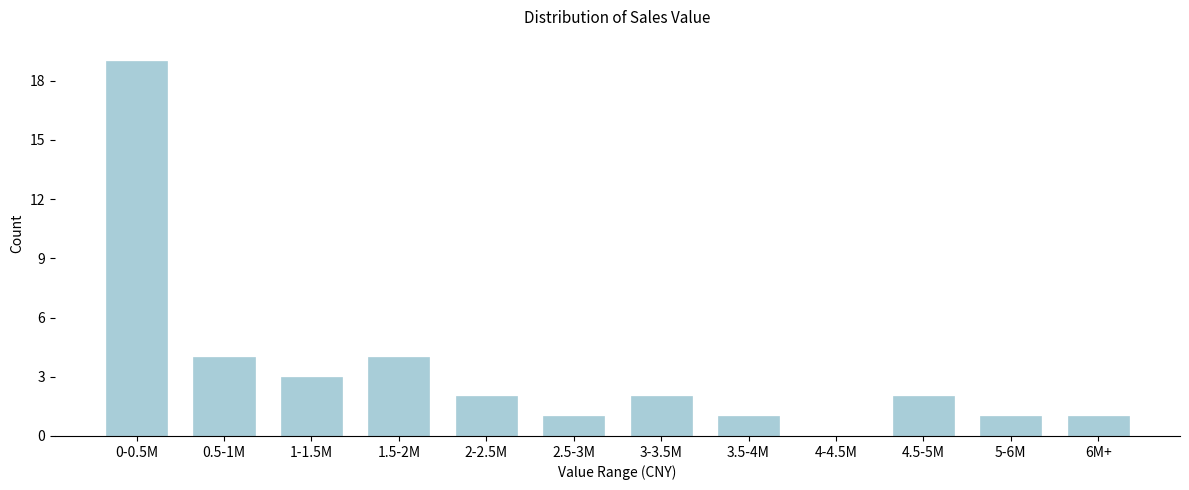

Reading left to right, transcribe all the data shown in this chart.

0-0.5M=19	0.5-1M=4	1-1.5M=3	1.5-2M=4	2-2.5M=2	2.5-3M=1	3-3.5M=2	3.5-4M=1	4-4.5M=0	4.5-5M=2	5-6M=1	6M+=1